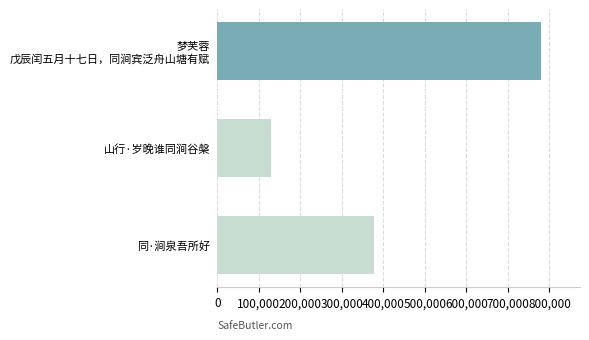

Which category has the lowest value across all series?

山行·岁晚谁同涧谷槃